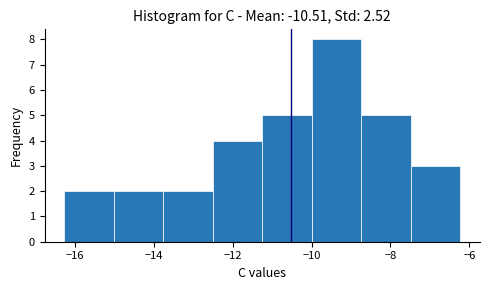

Over which range of the x-axis is the bar tallest?

-10.0 to -8.8